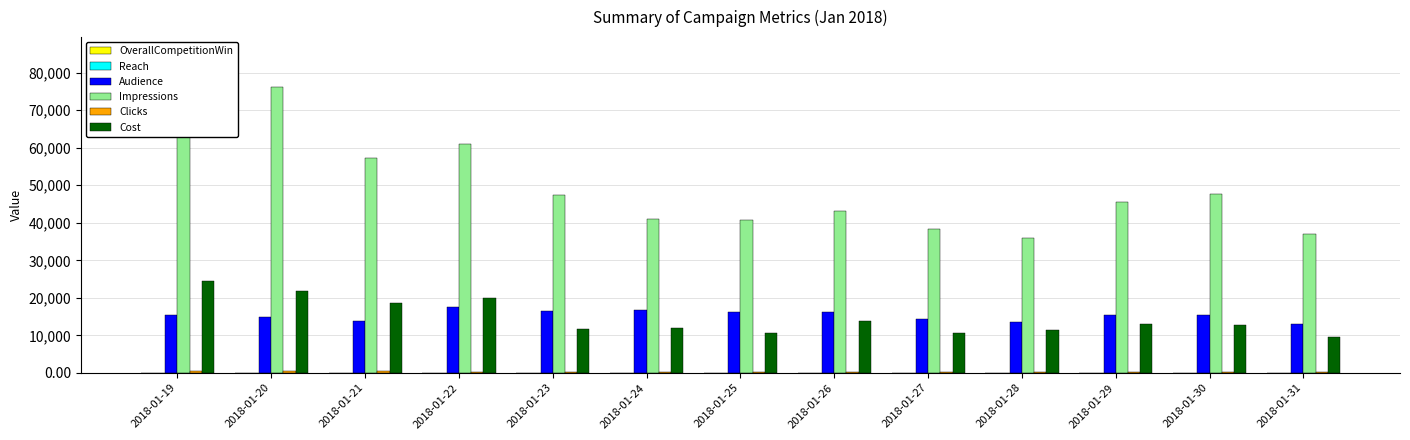

Rank the series at 2018-01-29 from lowest to highest value.

OverallCompetitionWin, Reach, Clicks, Cost, Audience, Impressions